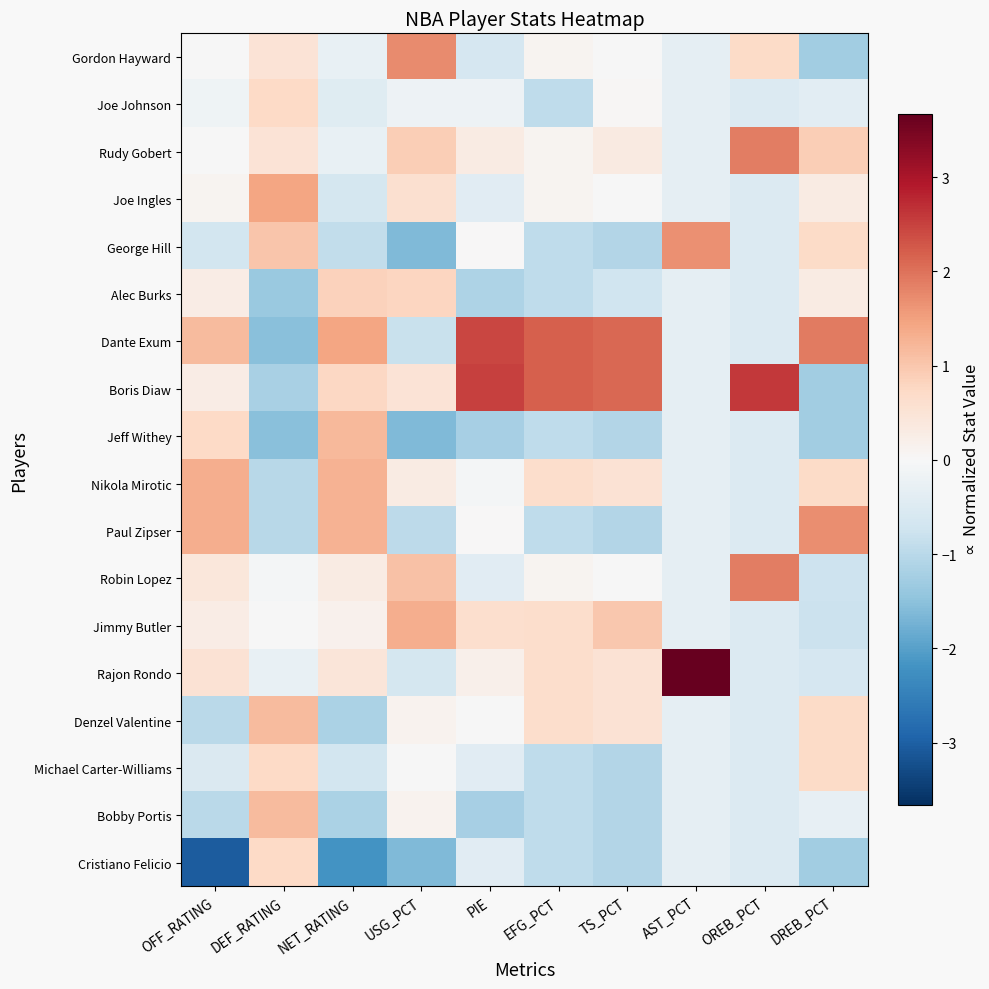

How many distinct data groups are displayed?

18